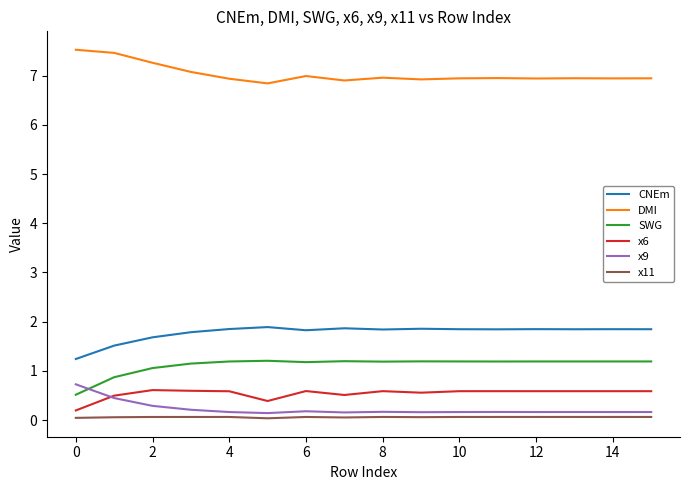

Which series has the largest total across all categories?

DMI